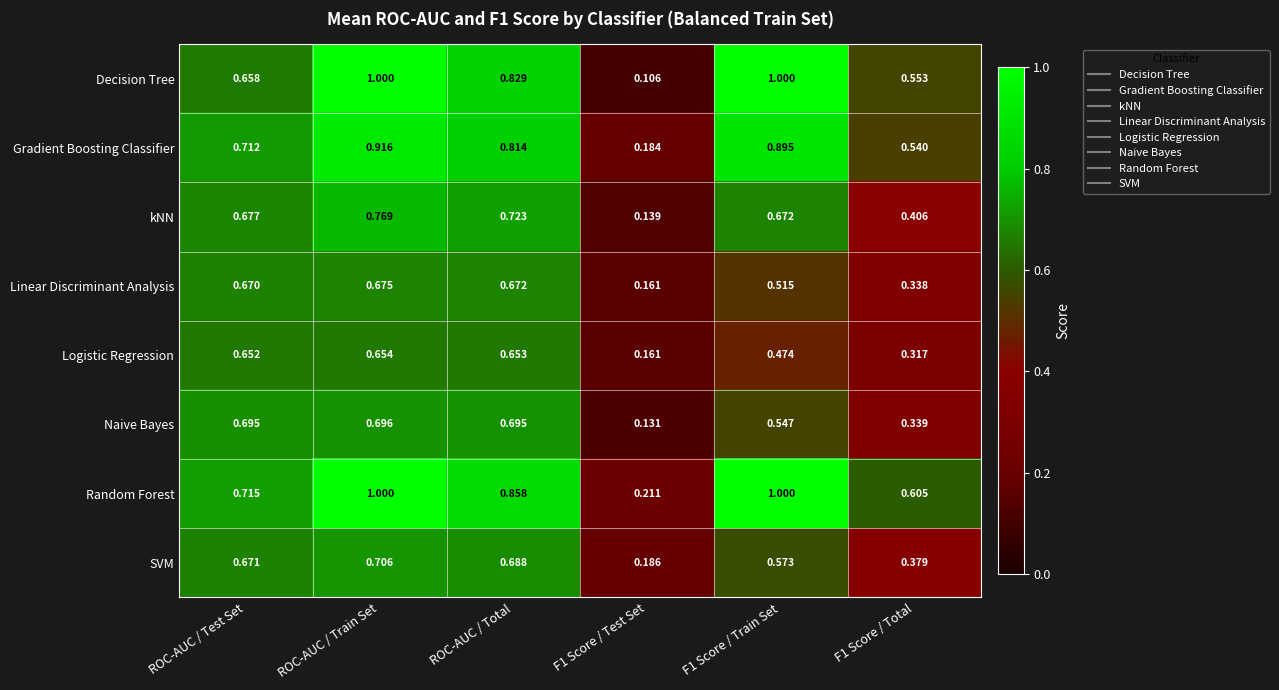

At how many categories does at least one series exceed 0?

6